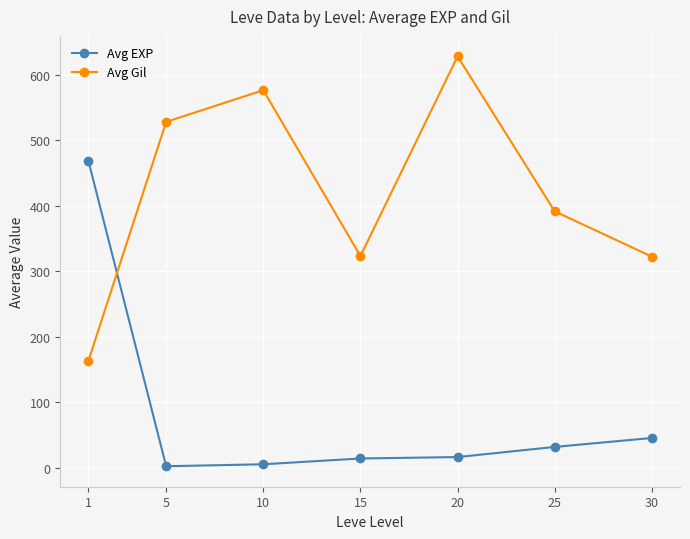

What is the highest value of the Avg EXP series?

468.5